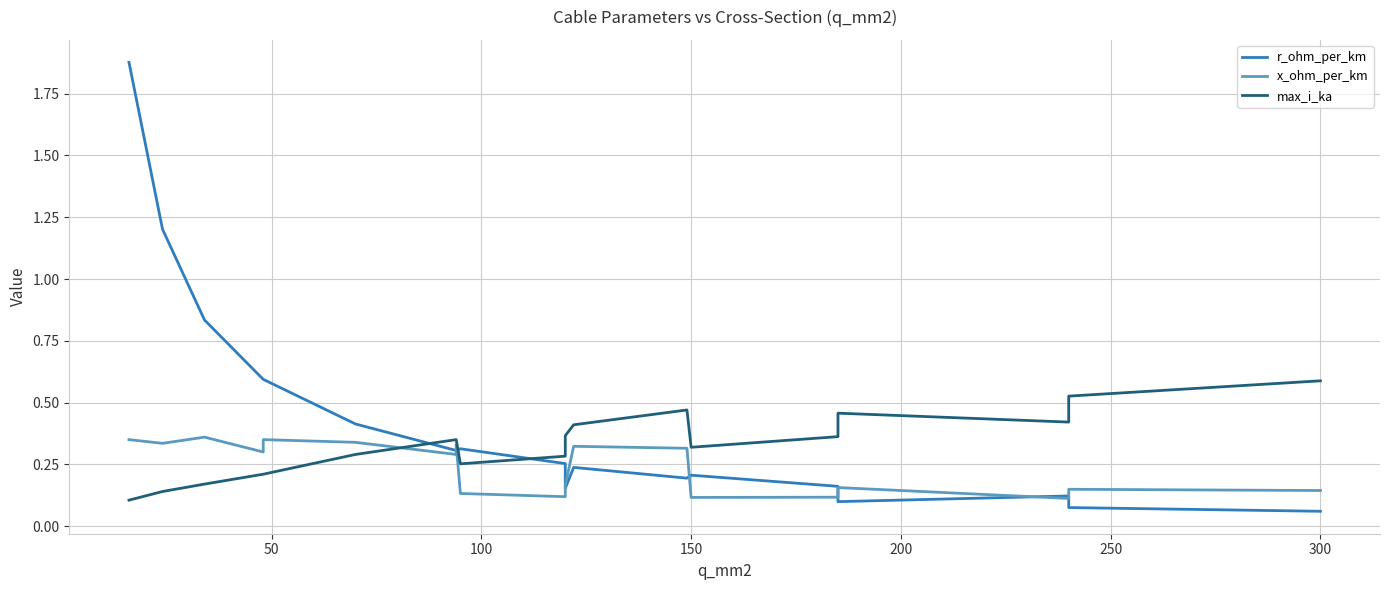

True or false: r_ohm_per_km and max_i_ka cross at least once.

True